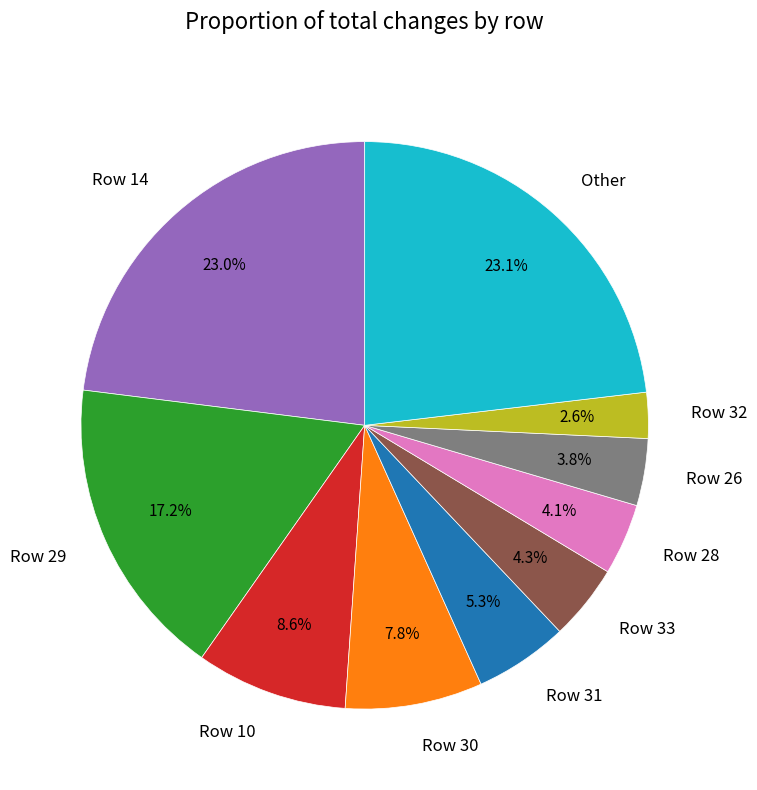

Which slice is the smallest?

Row 32